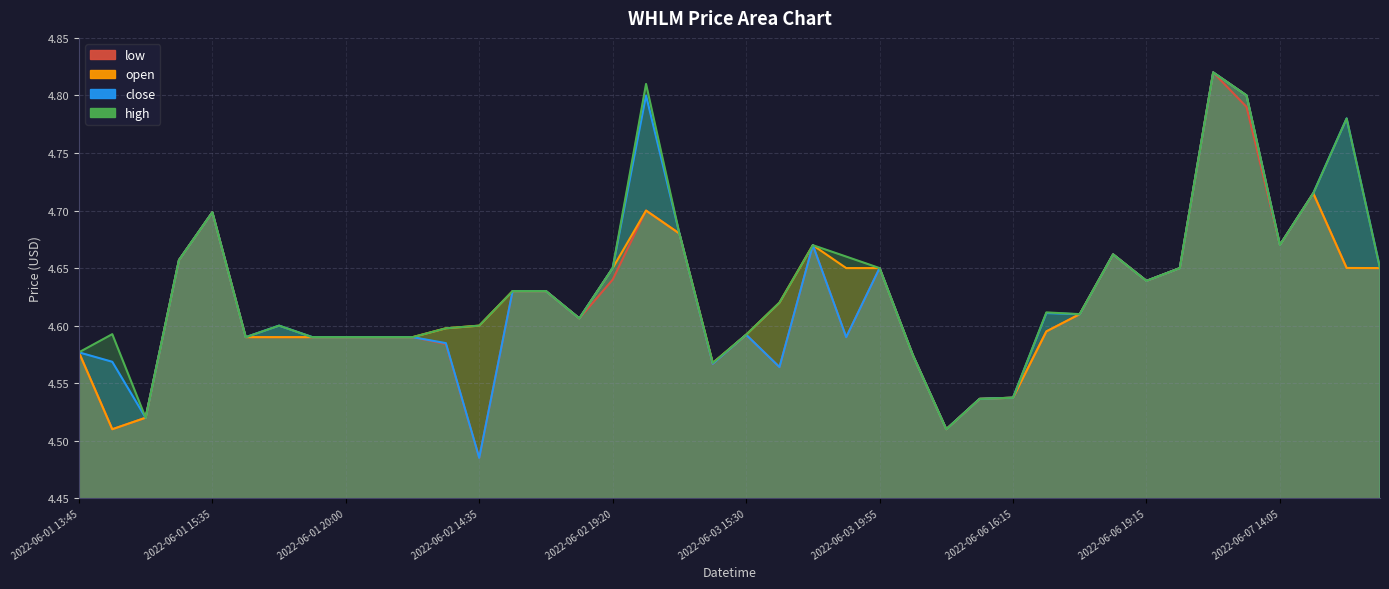

Reading left to right, transcribe all the data shown in this chart.

low: 4.6	4.5	4.5	4.7	4.7	4.6	4.6	4.6	4.6	4.6	4.6	4.6	4.5	4.6	4.6	4.6	4.6	4.7	4.7	4.6	4.6	4.6	4.7	4.6	4.7	4.6	4.5	4.5	4.5	4.6	4.6	4.7	4.6	4.7	4.8	4.8	4.7	4.7	4.7	4.7
close: 4.6	4.6	4.5	4.7	4.7	4.6	4.6	4.6	4.6	4.6	4.6	4.6	4.5	4.6	4.6	4.6	4.7	4.8	4.7	4.6	4.6	4.6	4.7	4.6	4.7	4.6	4.5	4.5	4.5	4.6	4.6	4.7	4.6	4.7	4.8	4.8	4.7	4.7	4.8	4.7
open: 4.6	4.5	4.5	4.7	4.7	4.6	4.6	4.6	4.6	4.6	4.6	4.6	4.6	4.6	4.6	4.6	4.7	4.7	4.7	4.6	4.6	4.6	4.7	4.7	4.7	4.6	4.5	4.5	4.5	4.6	4.6	4.7	4.6	4.7	4.8	4.8	4.7	4.7	4.7	4.7
high: 4.6	4.6	4.5	4.7	4.7	4.6	4.6	4.6	4.6	4.6	4.6	4.6	4.6	4.6	4.6	4.6	4.7	4.8	4.7	4.6	4.6	4.6	4.7	4.7	4.7	4.6	4.5	4.5	4.5	4.6	4.6	4.7	4.6	4.7	4.8	4.8	4.7	4.7	4.8	4.7